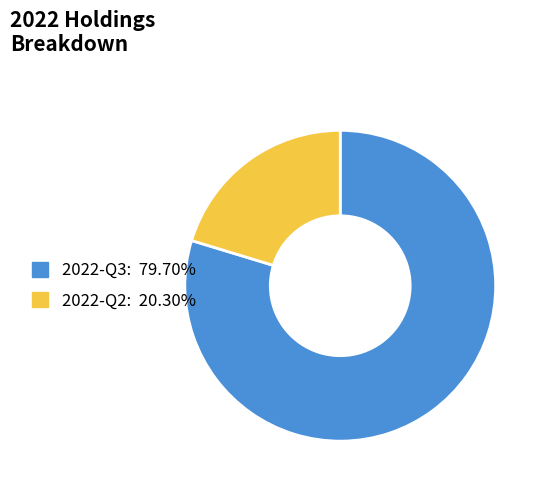

Is 2022-Q2: 20.30% the majority of the pie?

No